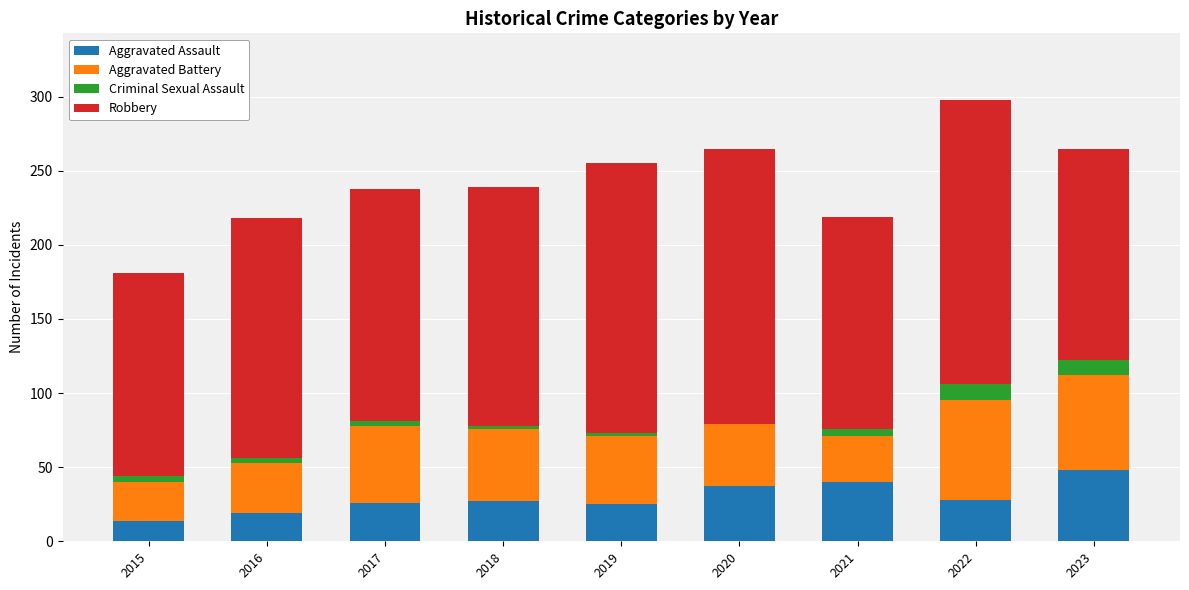

True or false: Aggravated Assault has a value of 19 at 2016.

True